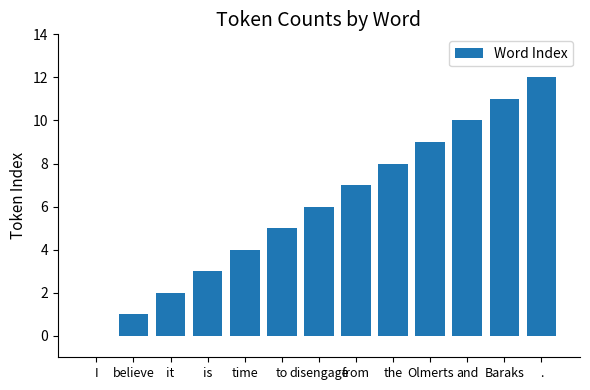

Reading right to left, extract all data points from this chart.

12	11	10	9	8	7	6	5	4	3	2	1	0